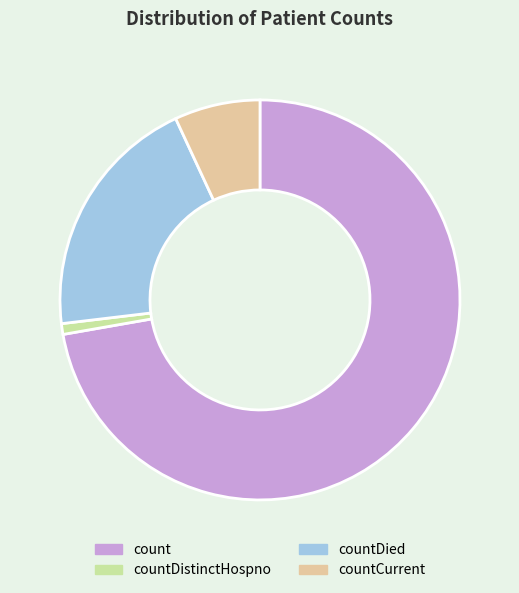

Is it true that countDistinctHospno is 1% of the pie?

True